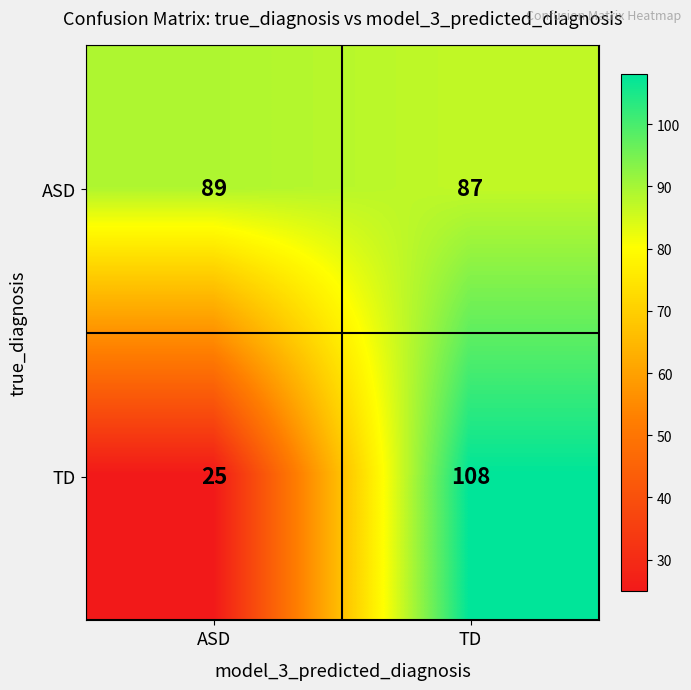

The value of ASD at TD is 87. True or false?

True